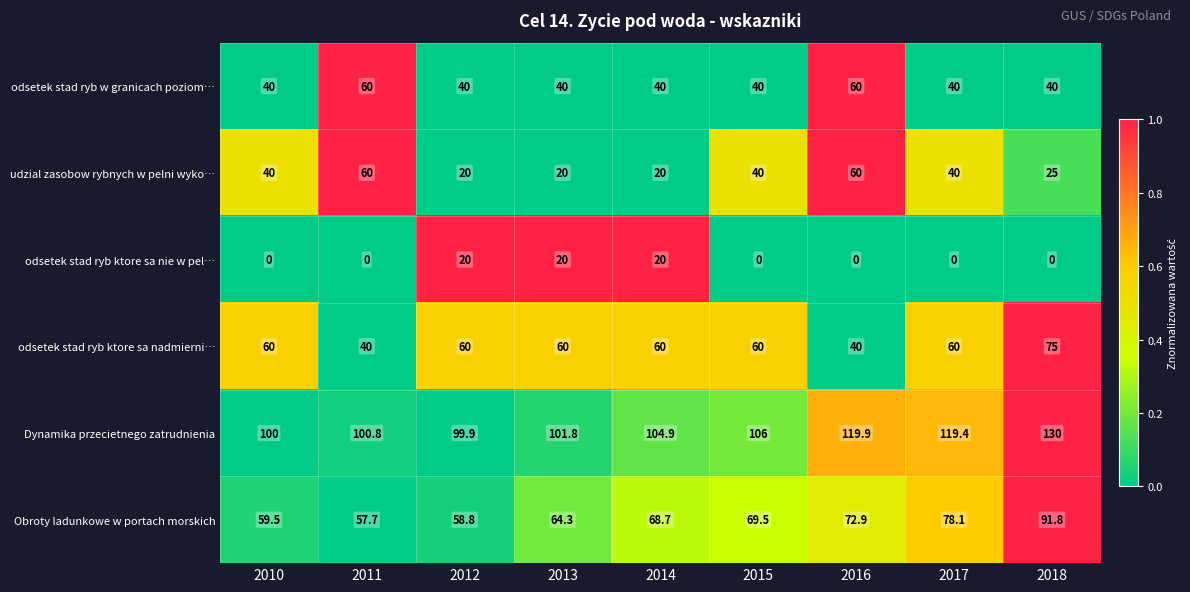

Which series has the widest spread of values?

udzial zasobow rybnych w pelni wyko…